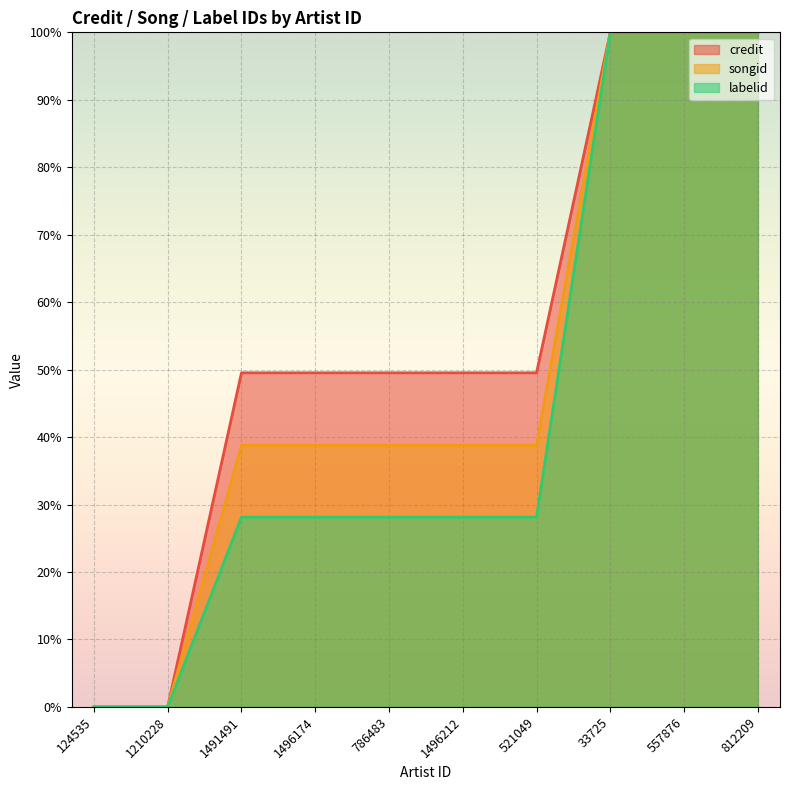

How many data points in songid are less than 38?

2